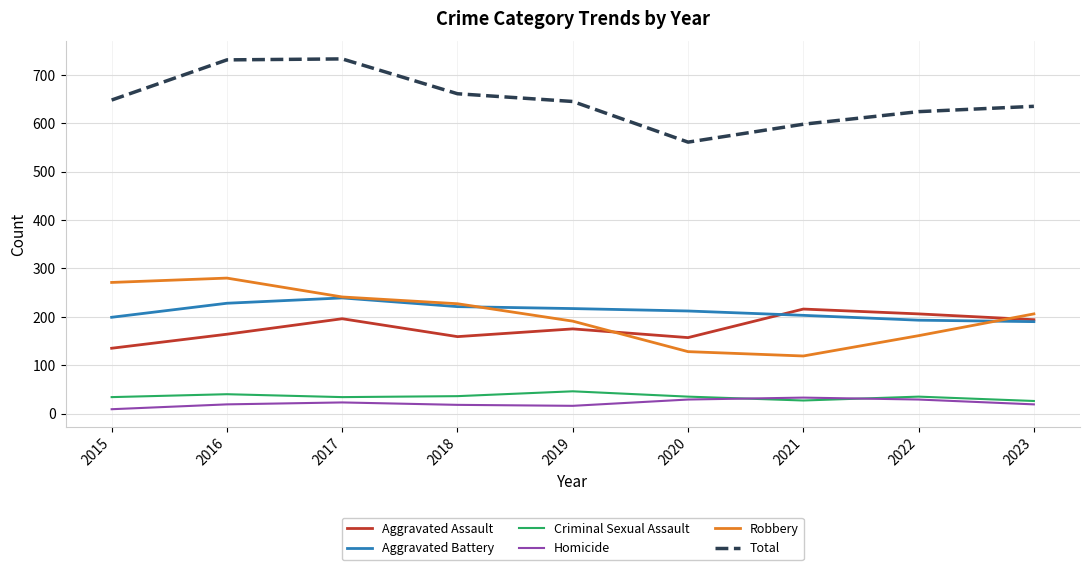

What is the difference between the highest and lowest values at 2018?

643